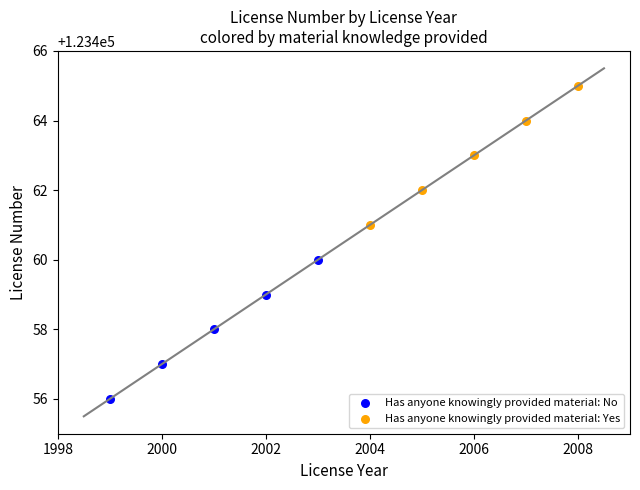

Which series contains the lowest Y value?

Has anyone knowingly provided material: No